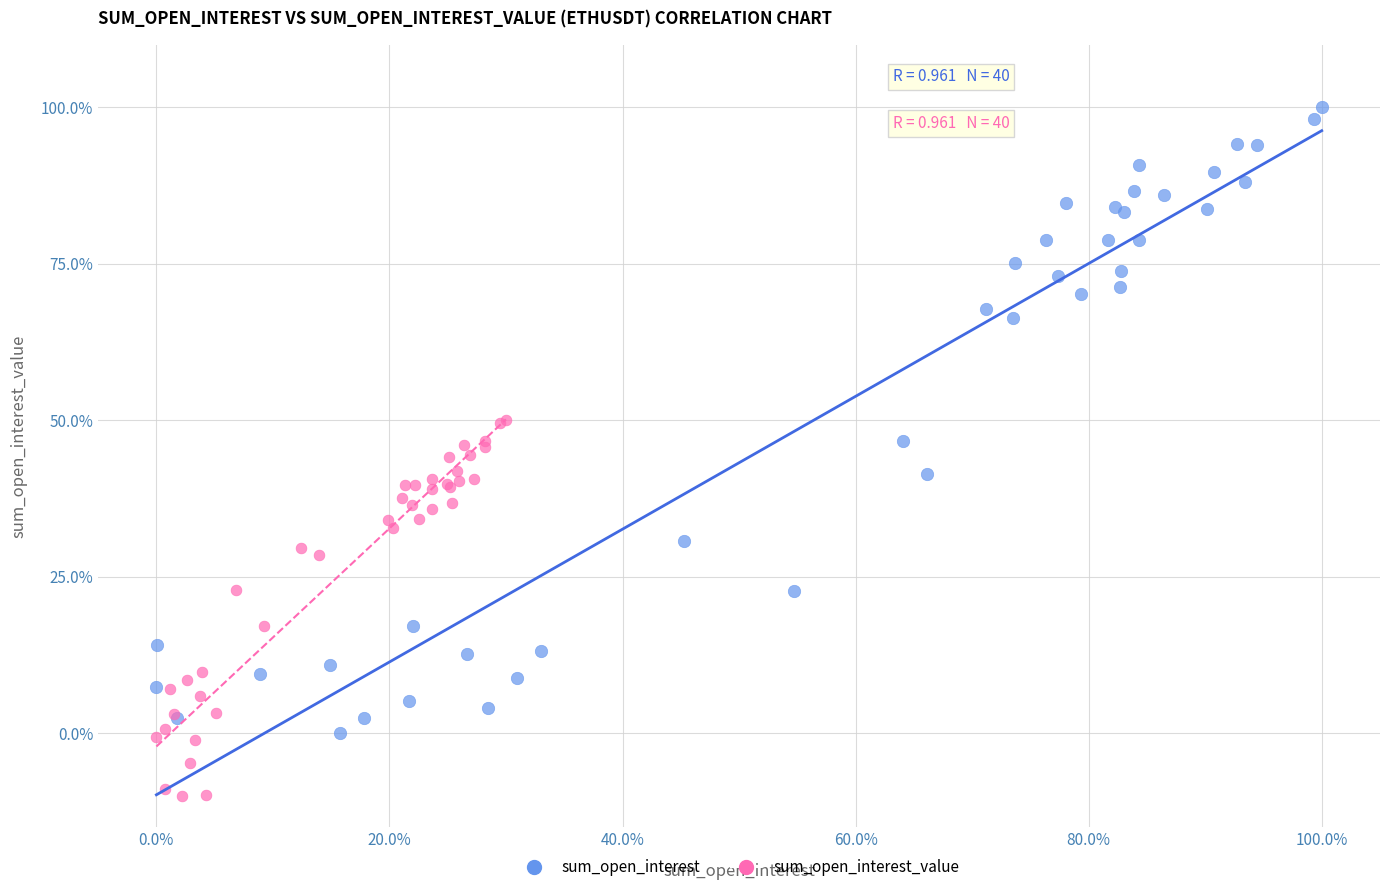

Which series has the largest Y range (max minus min)?

sum_open_interest